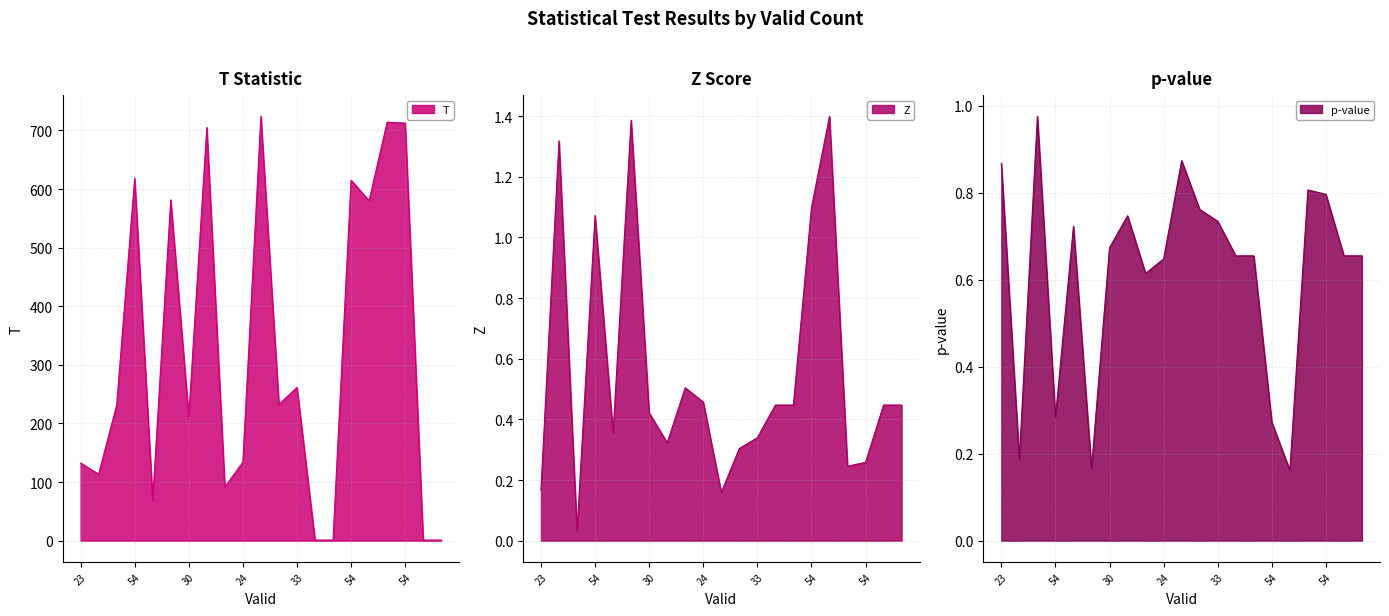

True or false: Z and T intersect in this chart.

False